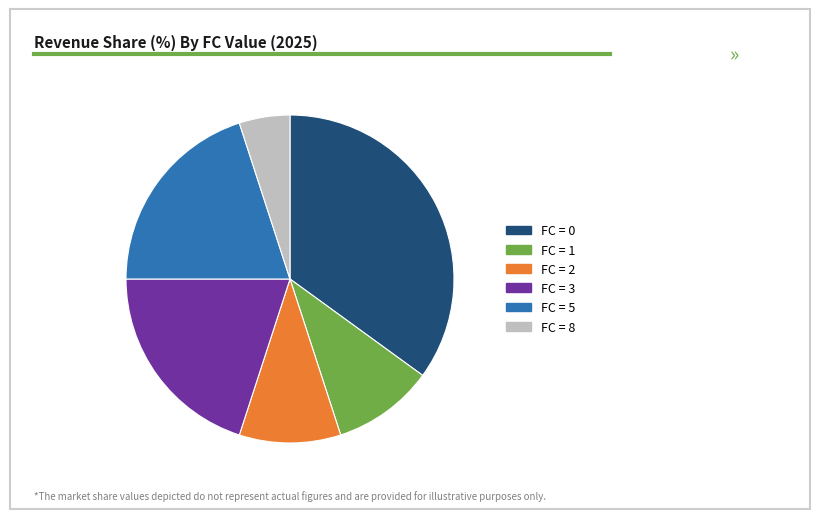

Is it true that FC = 5 is 34% of the pie?

False